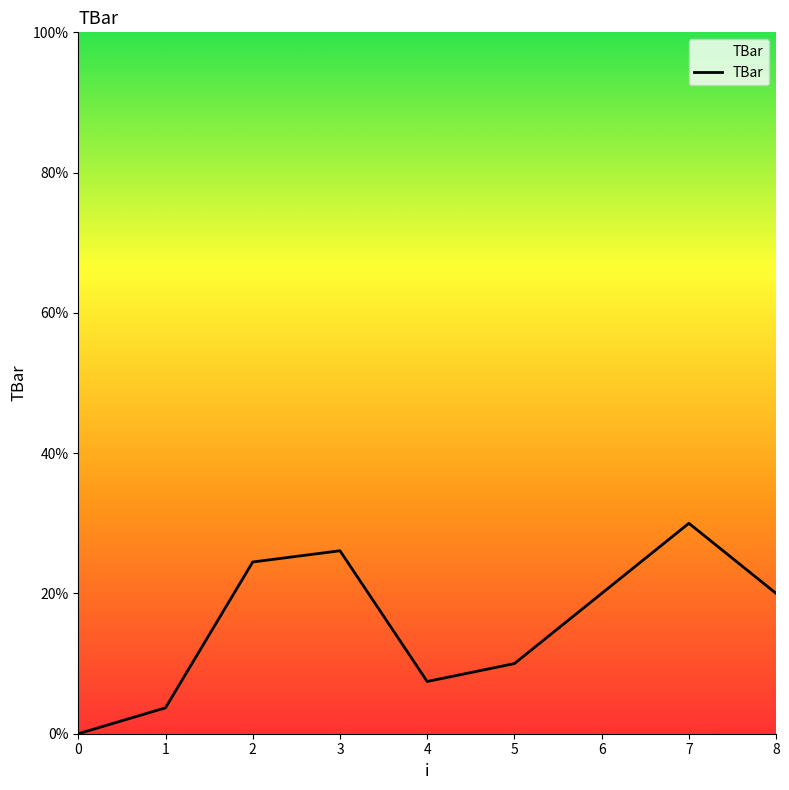

True or false: the data has more than 2 interior local peaks.

False